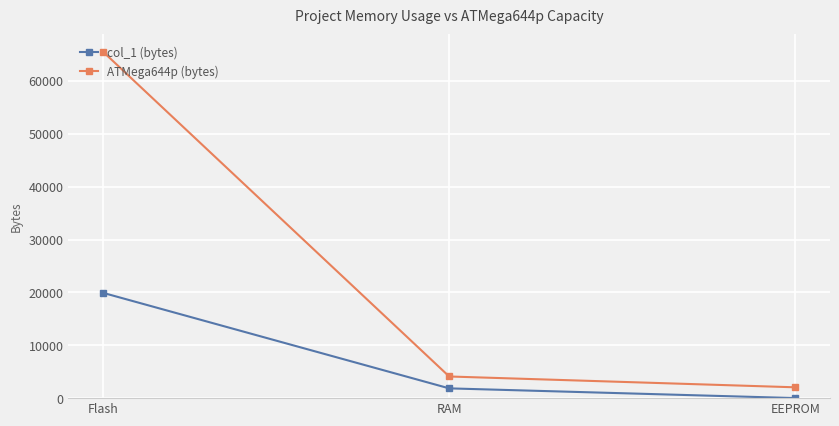

What position from the right is Flash?

3